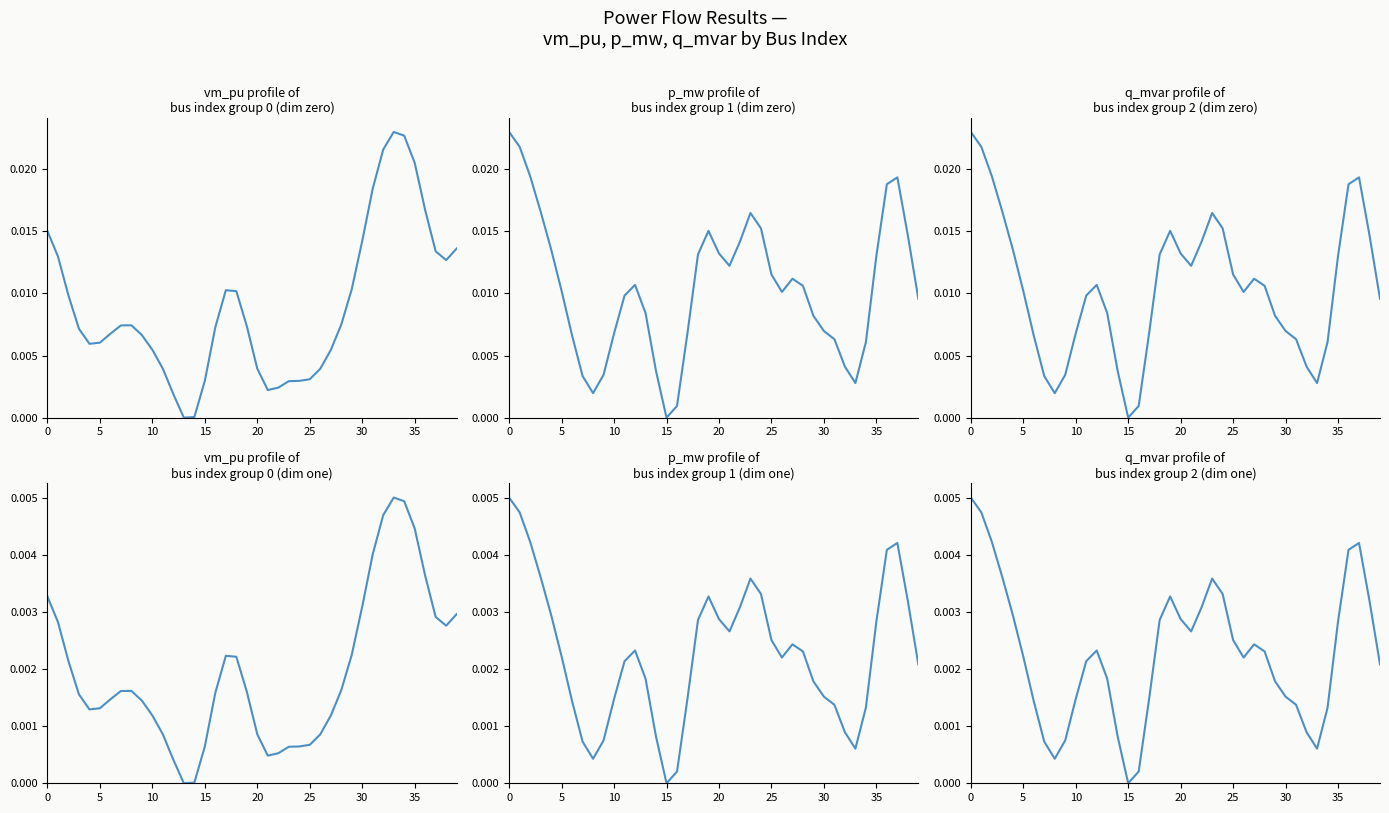

Is this an area chart (filled region under the line)?

No